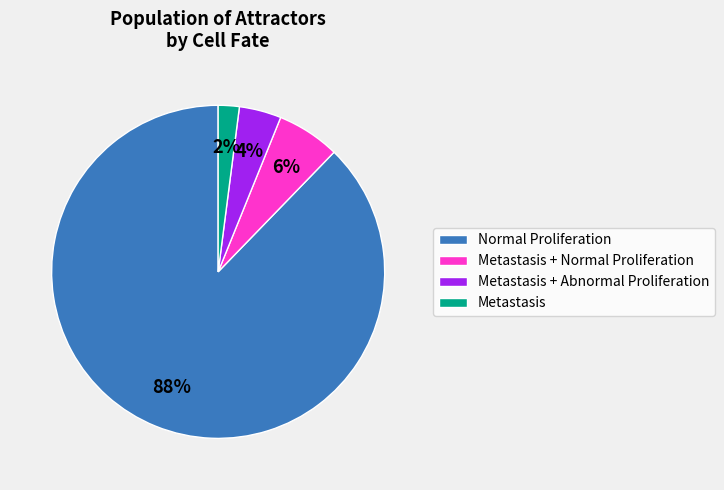

To the nearest percent, what is the average slice percentage?

25%